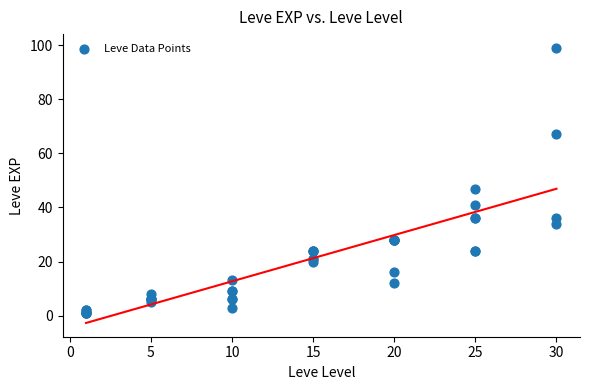

What Y value in the scatter plot is closest to 50?

47